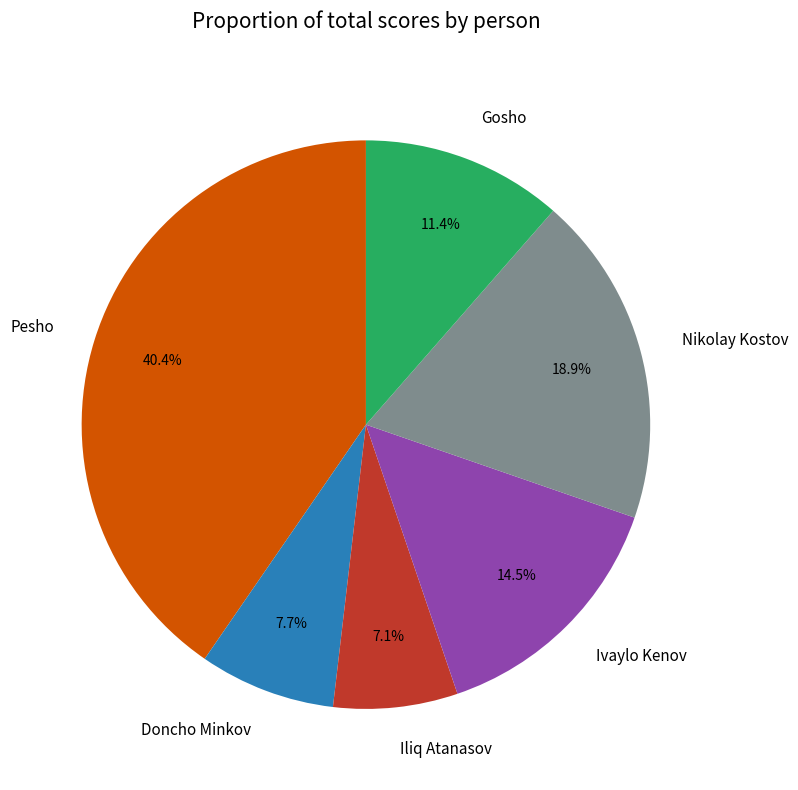

Count the number of slices in the pie.

6